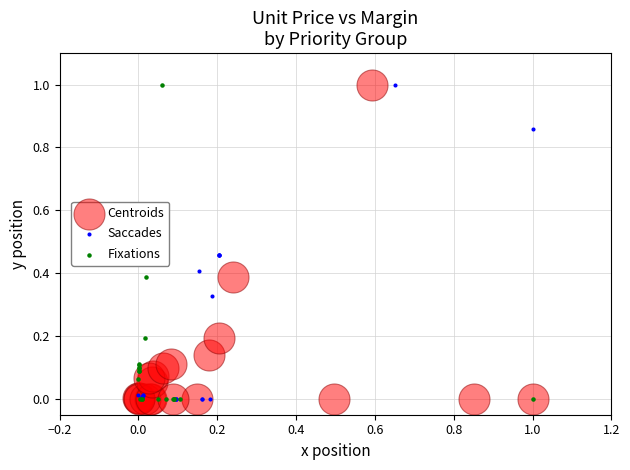

What are all the series names shown in the legend?

Centroids, Saccades, Fixations